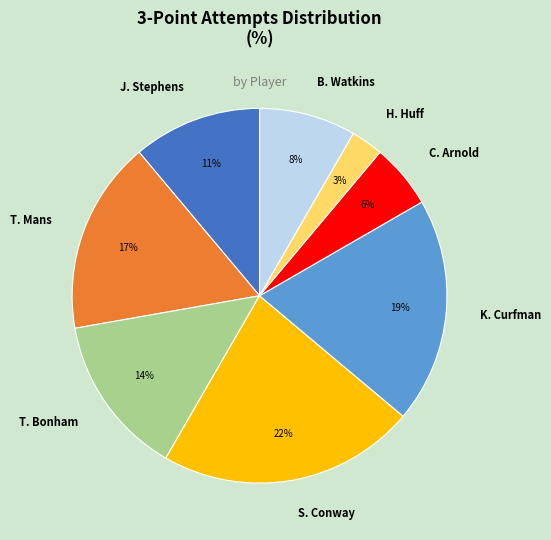

How many segments does this pie chart have?

8